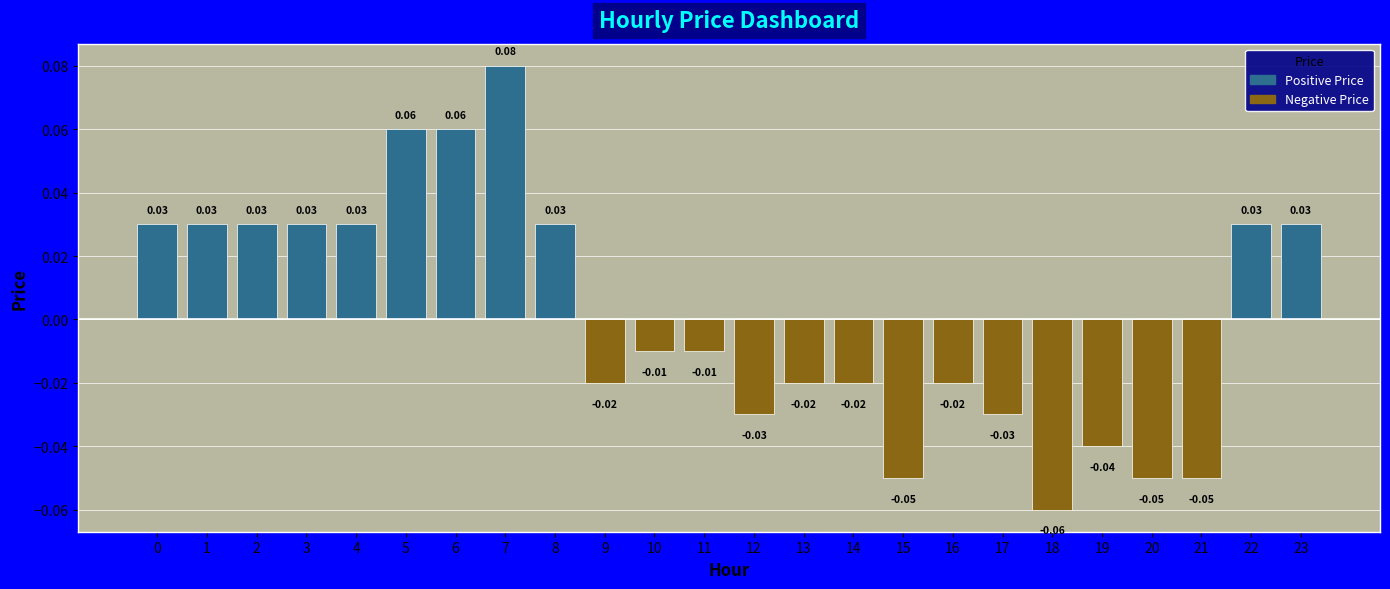

How many bars are there in total?

24